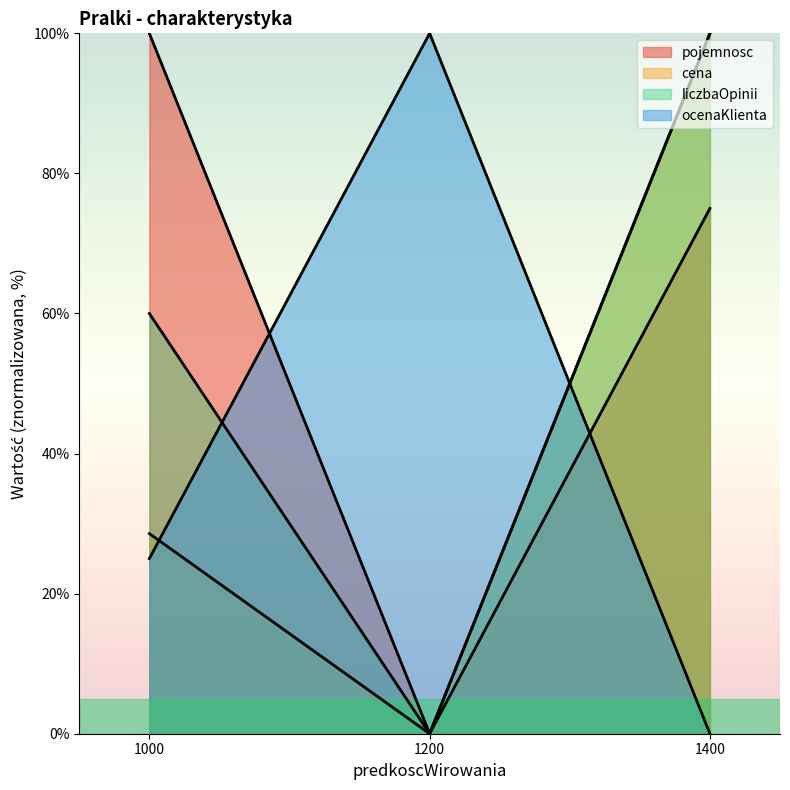

Between 1200 and 1000, which is larger?

1000